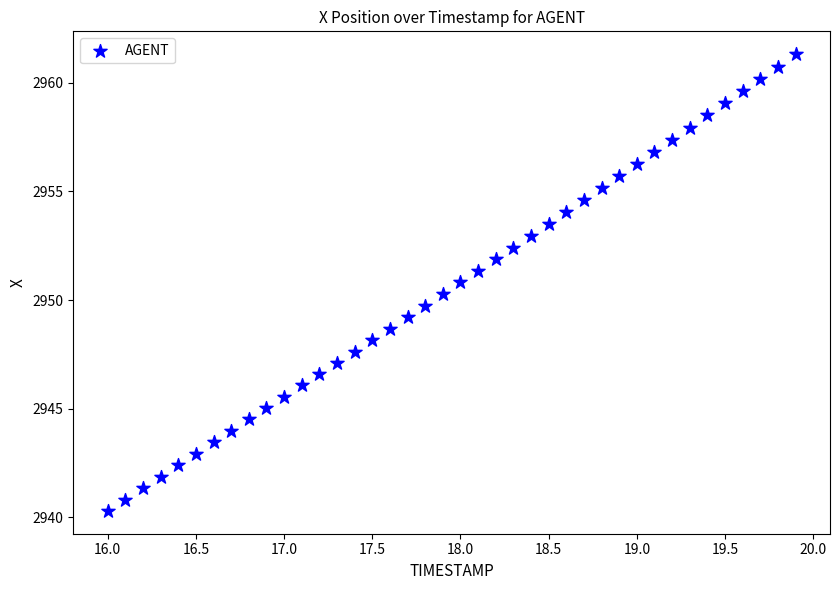

What is the range of Y values (max minus min)?

21.0